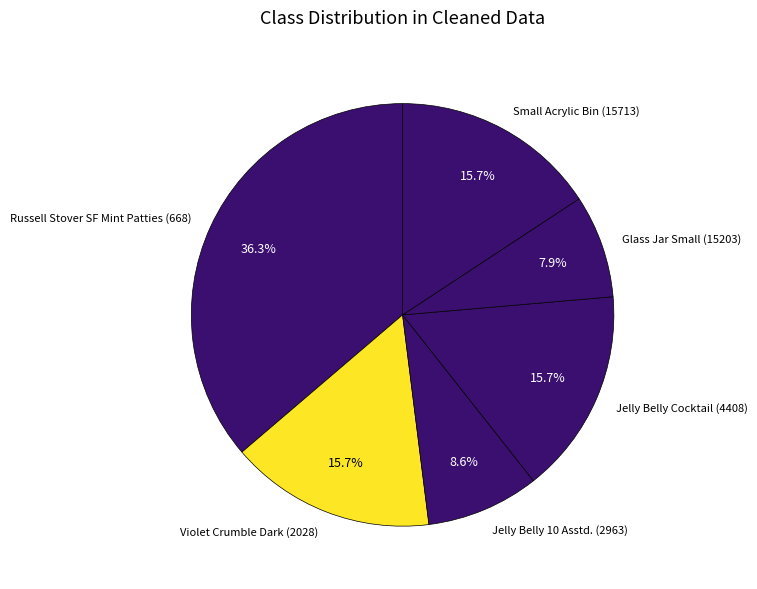

To the nearest percent, what is the average slice percentage?

17%